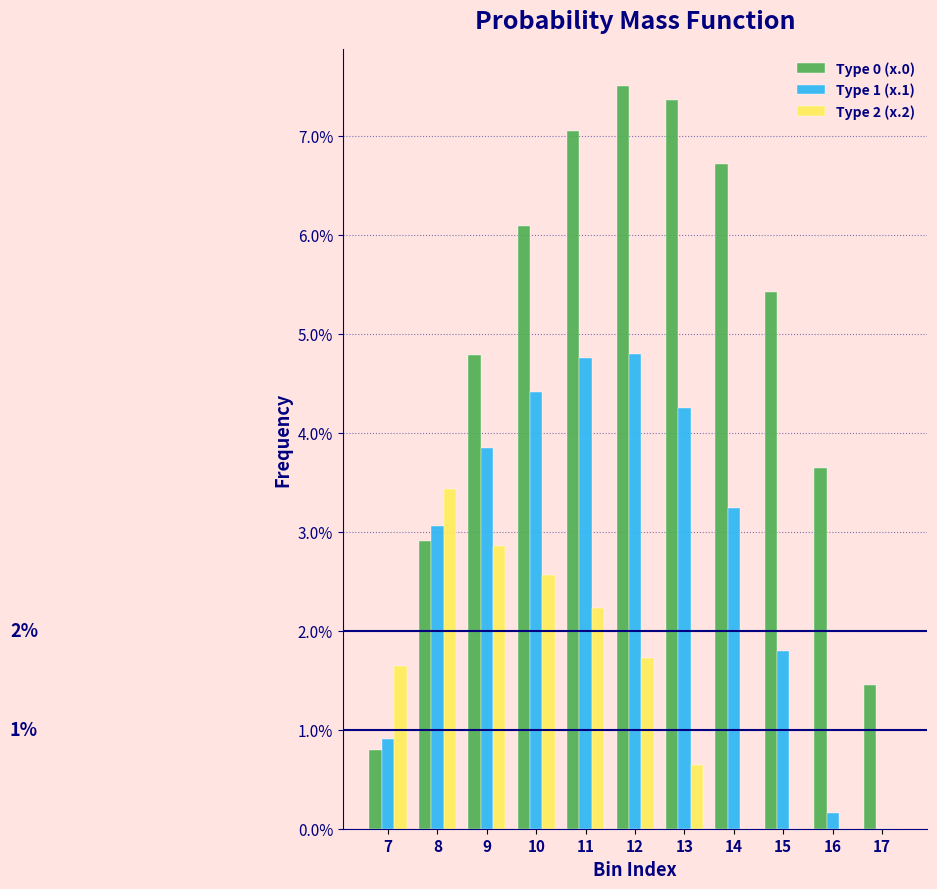

What is the maximum value shown in the chart?

7.5